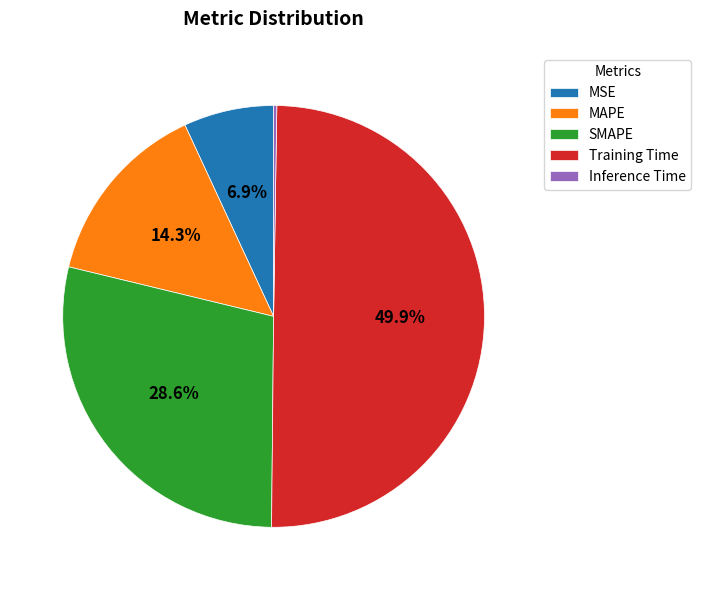

Which has a higher value, MAPE or MSE?

MAPE